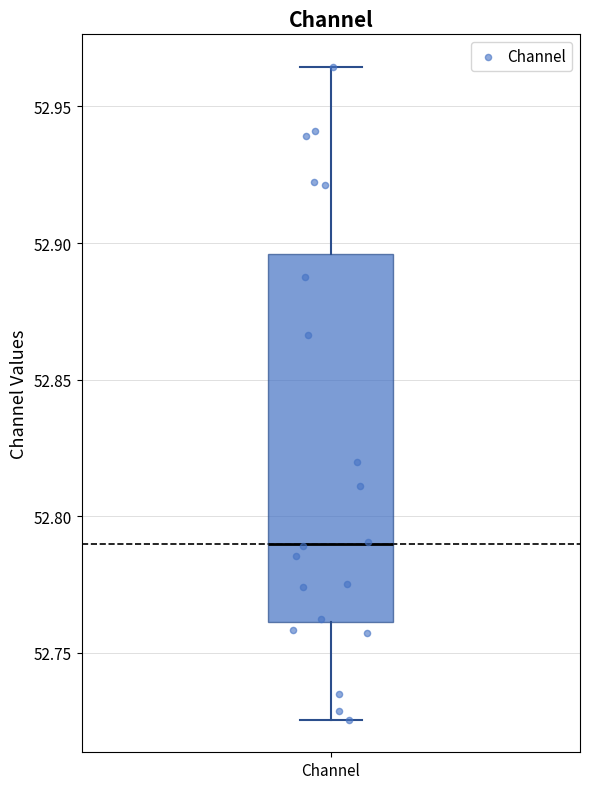

Read this box plot against the y-axis: the position of the median line, the range covered by the box, and the ends of both whiskers. The values are not printed on the chart, so give them approximately, as read against the axis.

median 52.790, box 52.760 to 52.895, whiskers 52.725 to 52.965